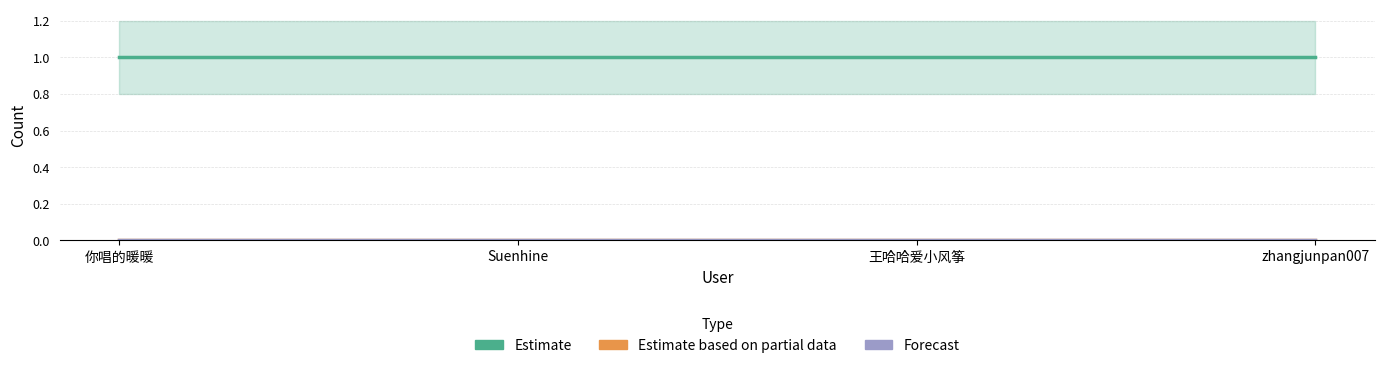

Which label corresponds to the largest value in the chart?

你唱的暖暖